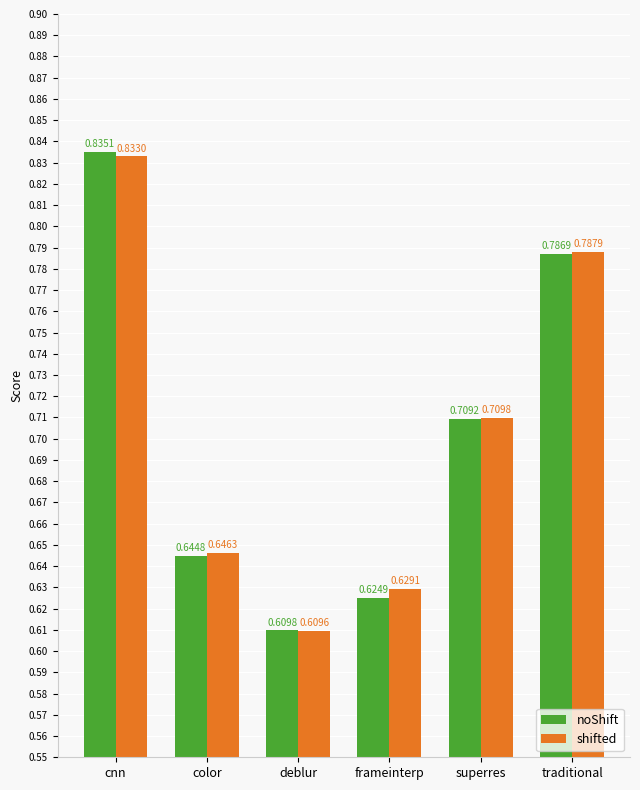

What is the sum of all shifted values?

4.2